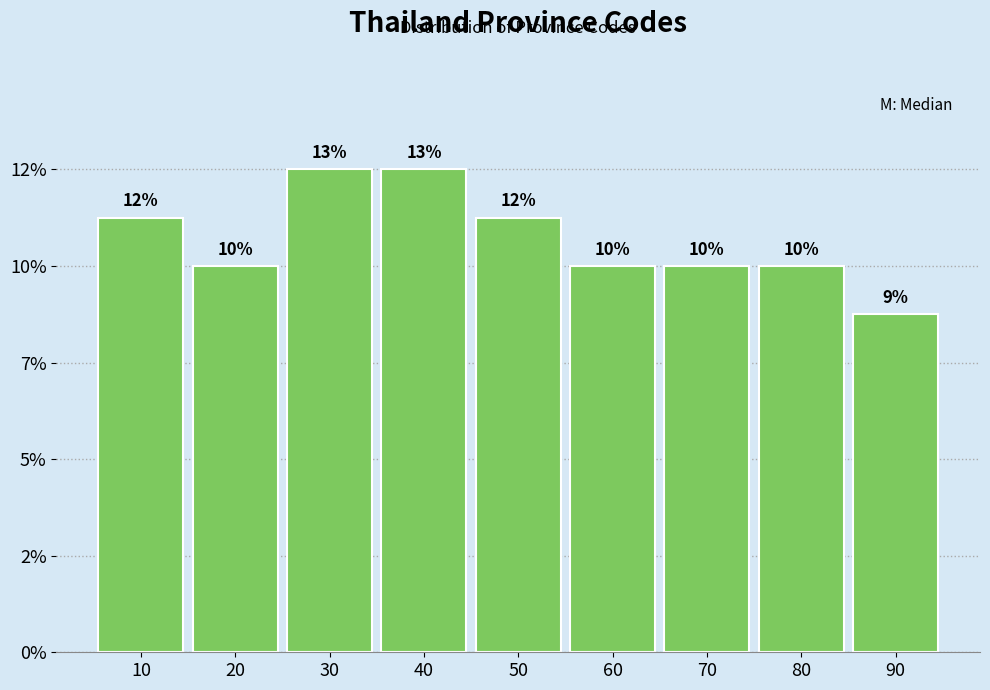

Are the bars horizontal?

No